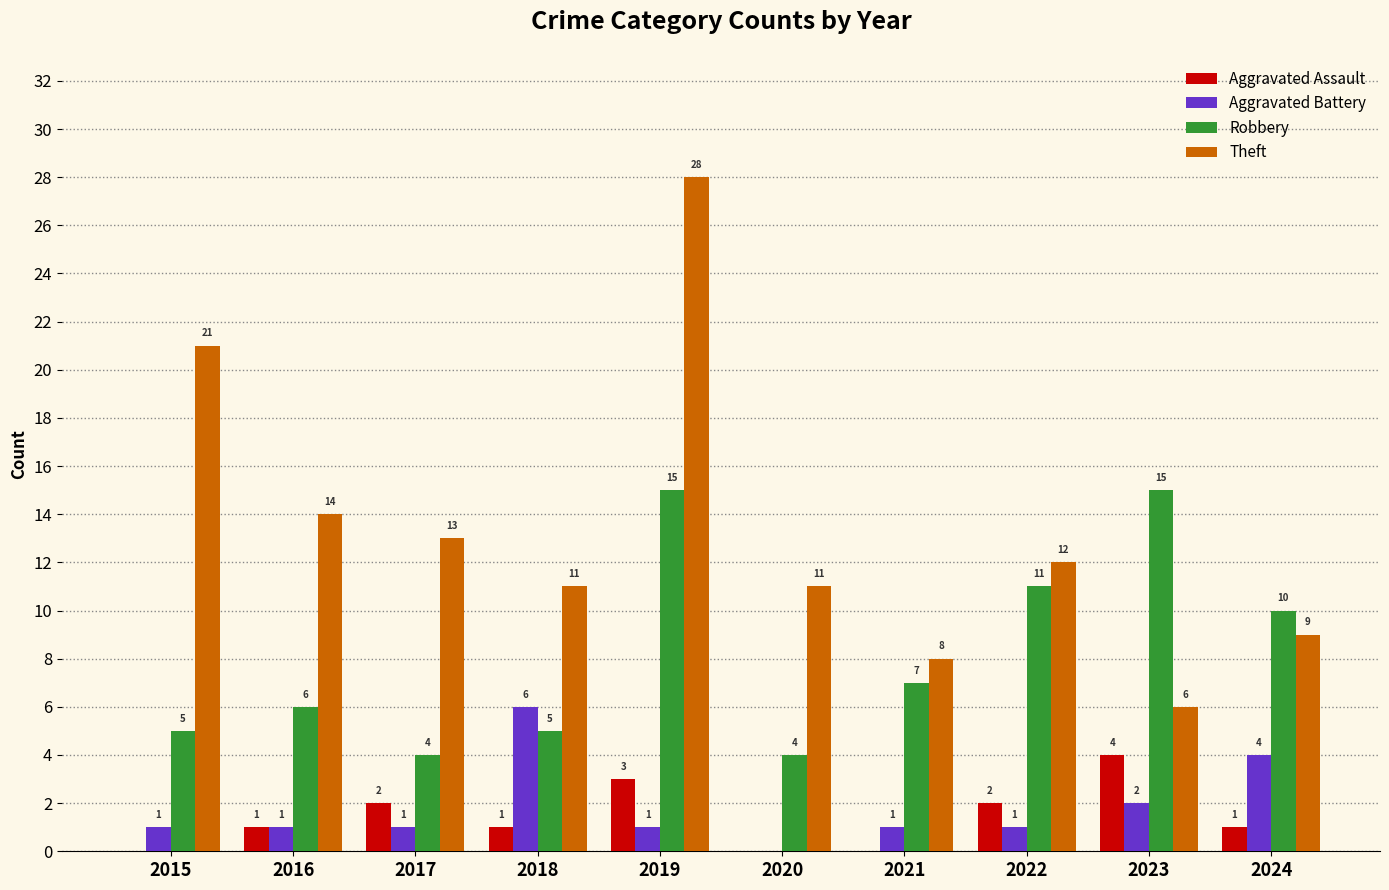

At which label does Theft first exceed 12?

2015